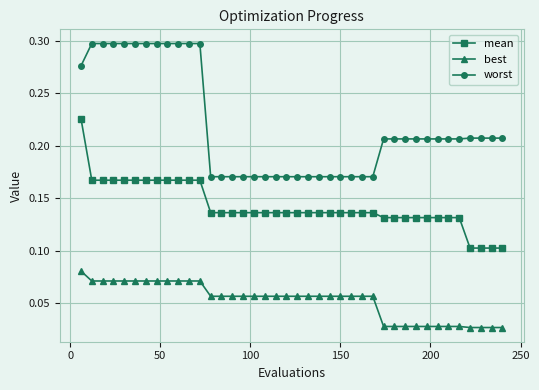

What is the sum of all worst values?

8.8